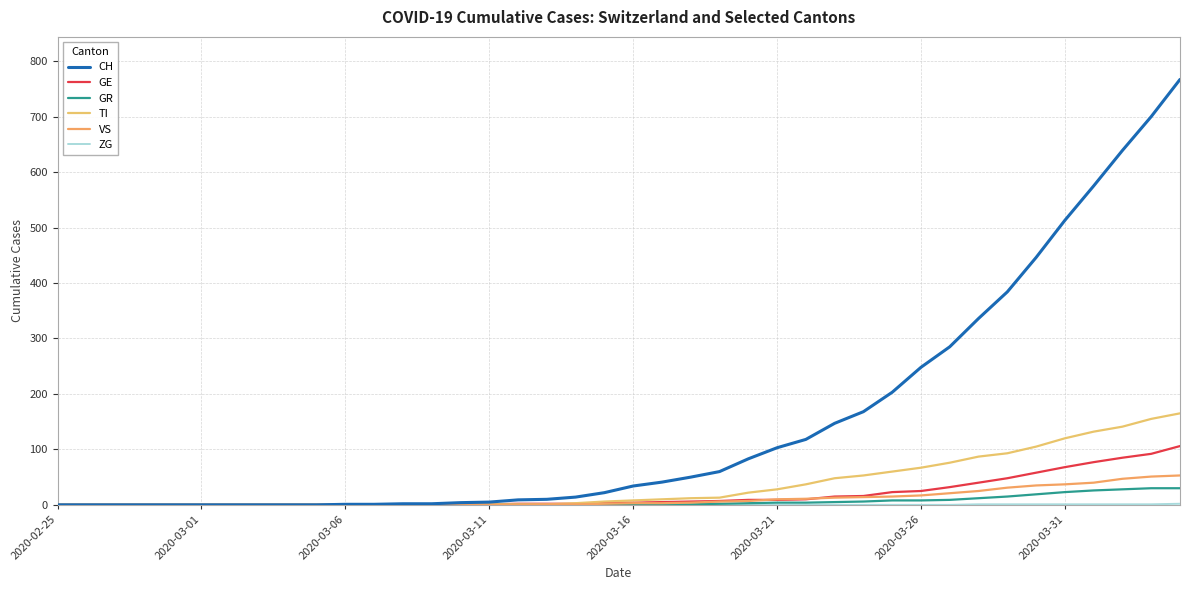

Is this an area chart (filled region under the line)?

No